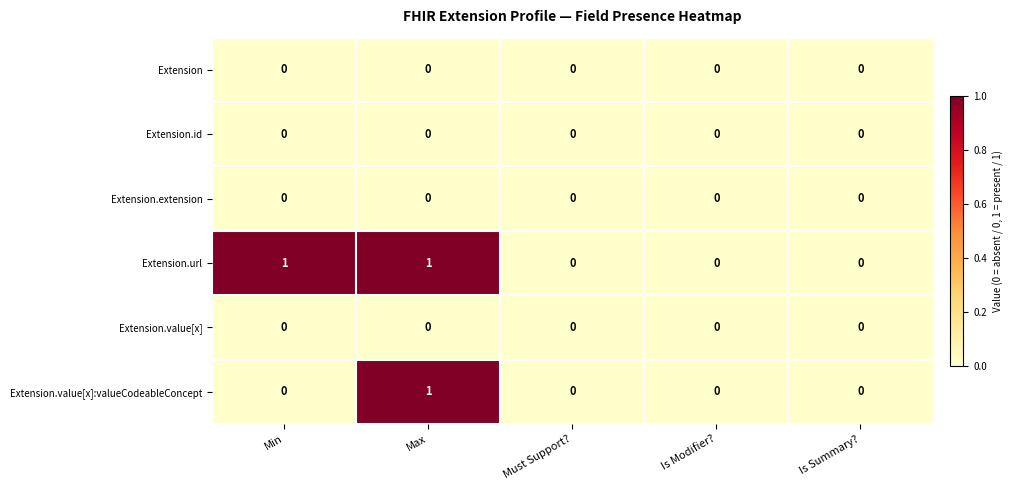

Is it true that Extension.value[x] equals 0 at Is Modifier??

True